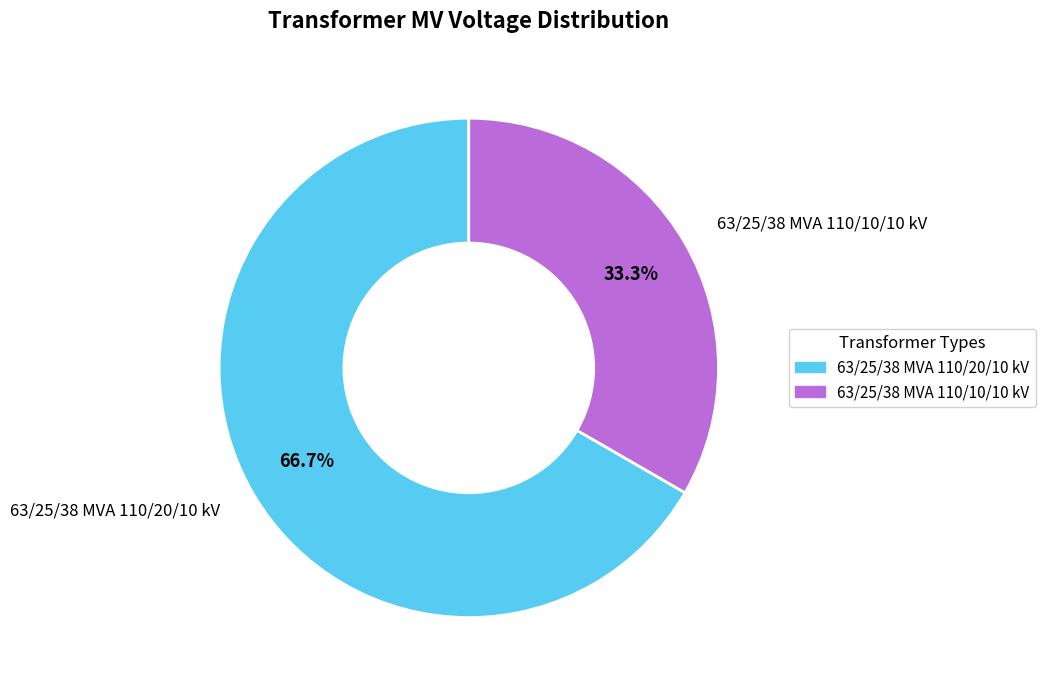

The 63/25/38 MVA 110/10/10 kV slice represents 33% of the pie. True or false?

True